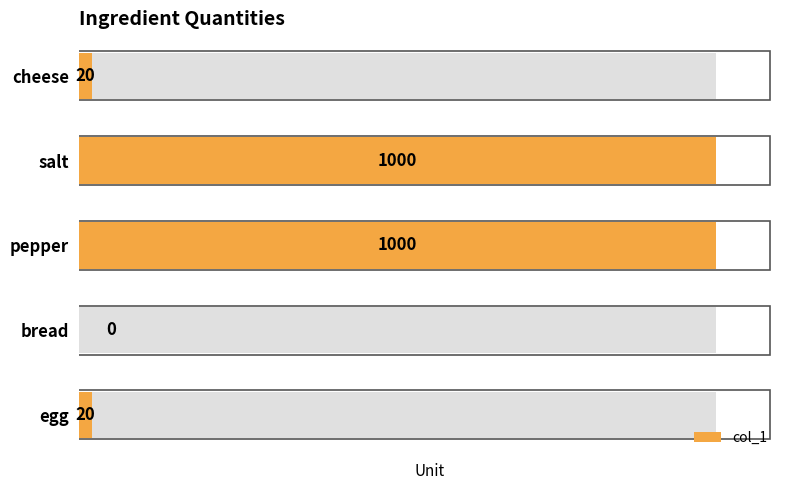

What is the value of the 5th bar from the left?

20